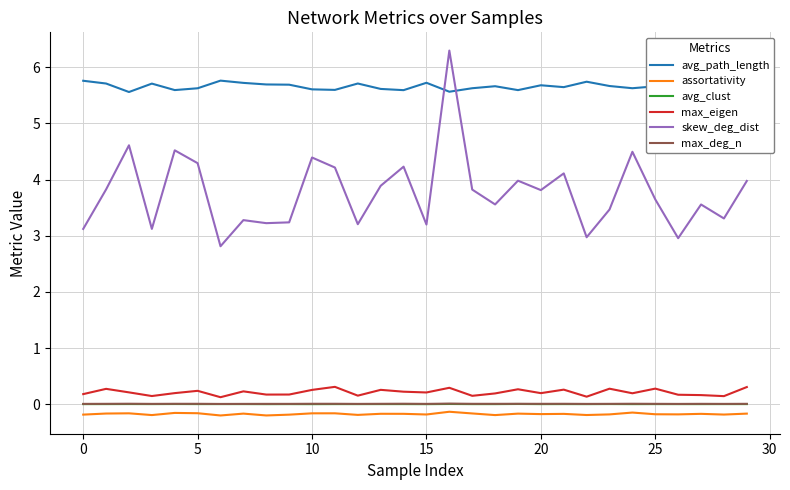

True or false: max_eigen and avg_path_length cross at least once.

False